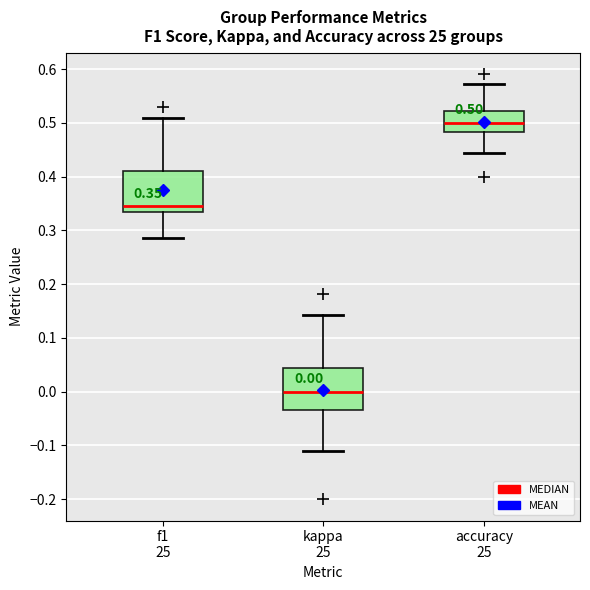

Which box has the lowest median line?

kappa 25